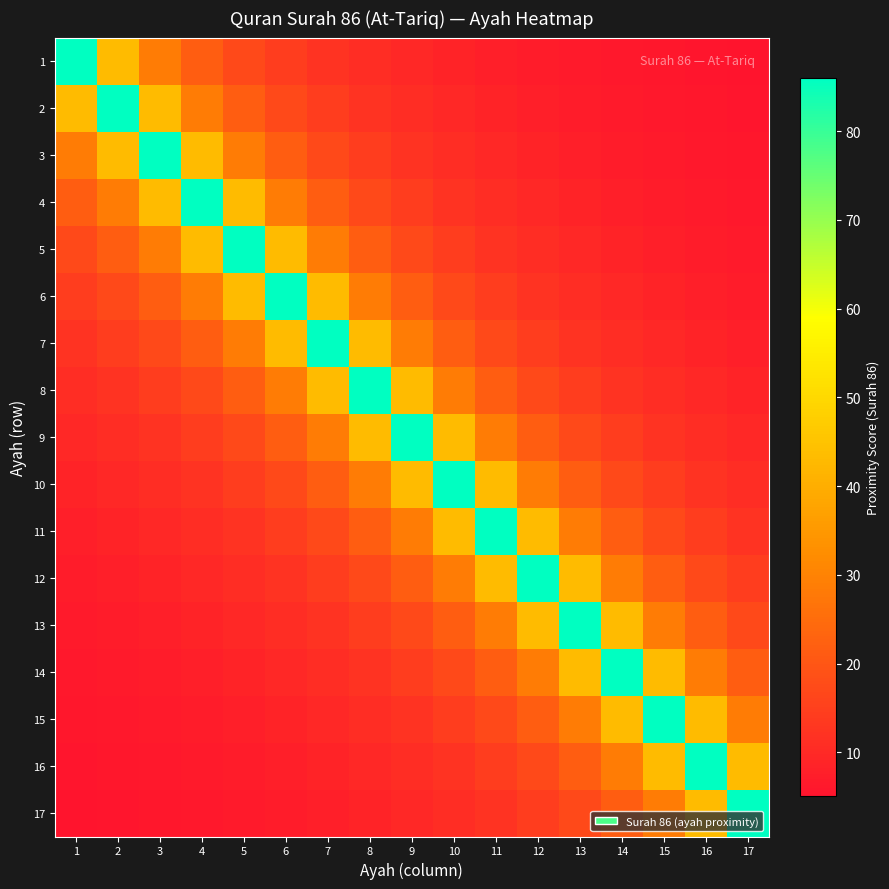

What is the maximum value shown in the chart?

86.0